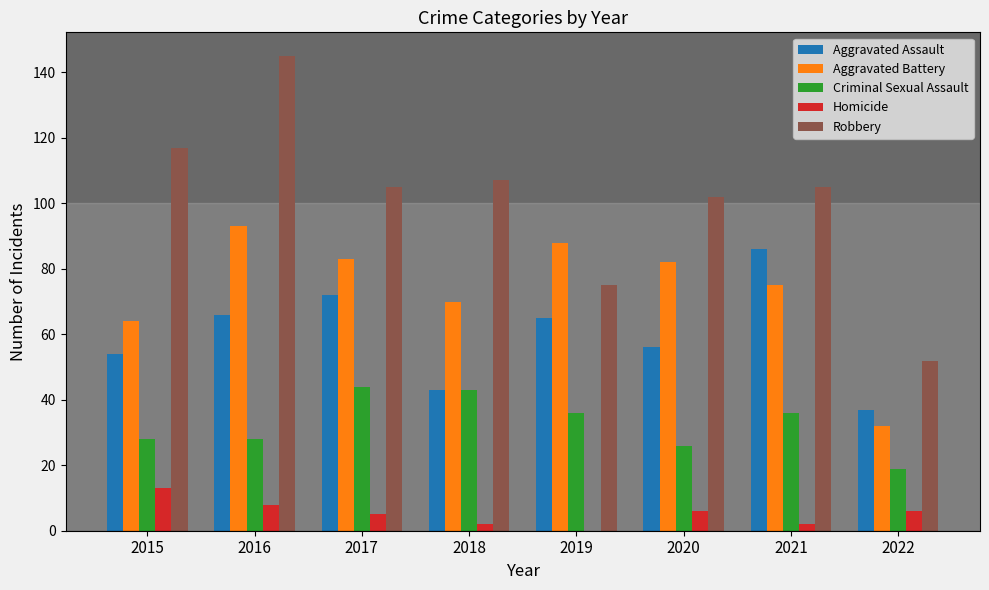

What is the difference between the Aggravated Battery values at 2018 and 2021?

5